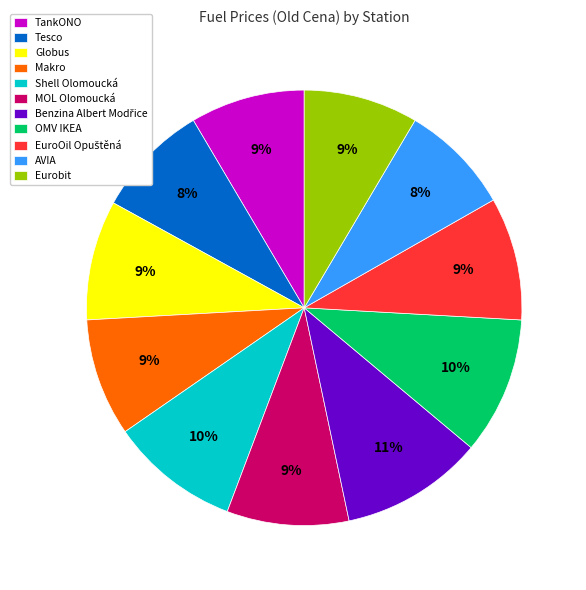

Combined, do TankONO and OMV IKEA account for over 50%?

No